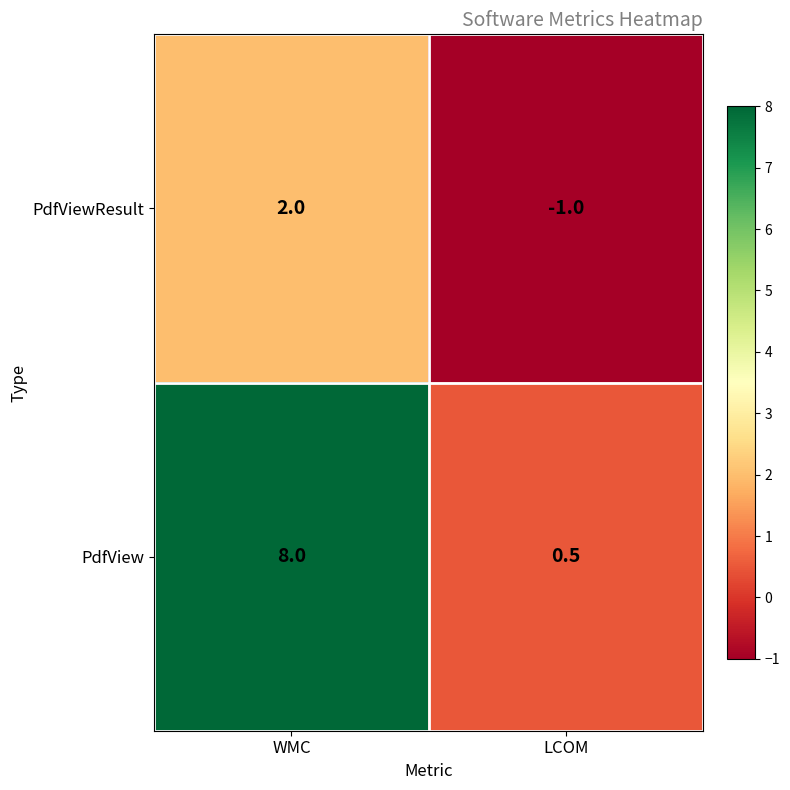

At which label is PdfView closest to 4?

LCOM